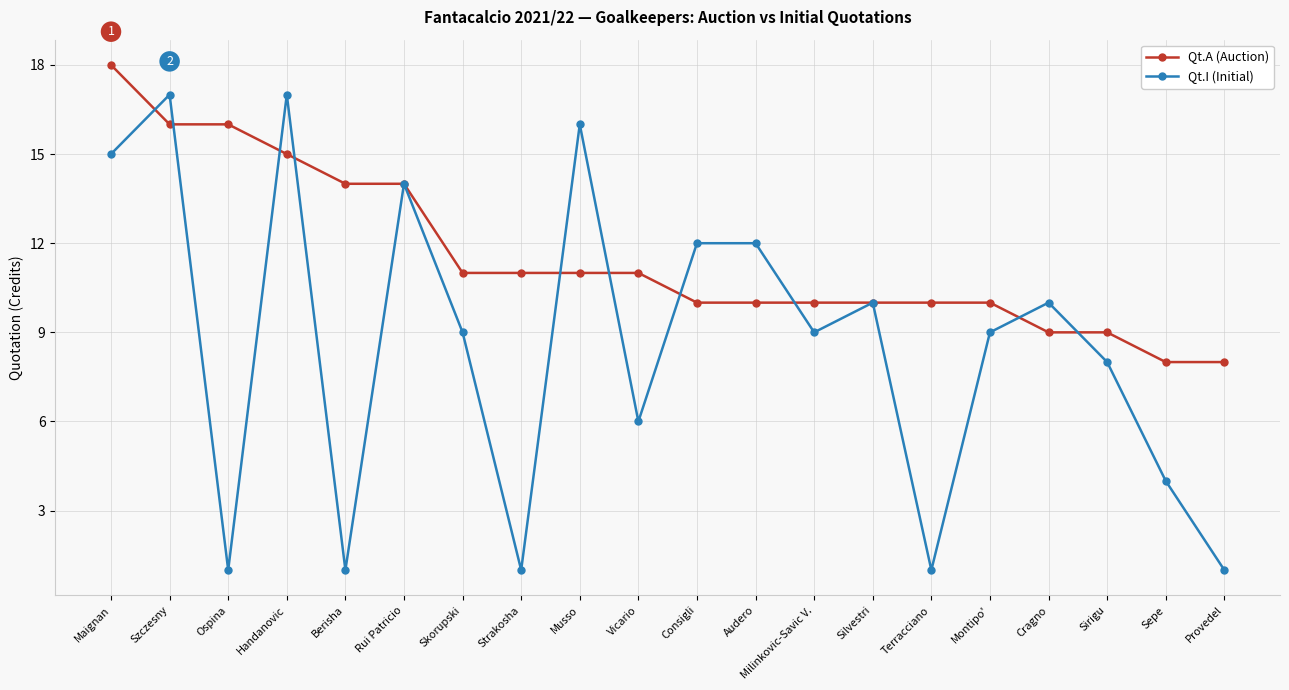

The Qt.I (Initial) series shows 16 at Cragno. True or false?

False